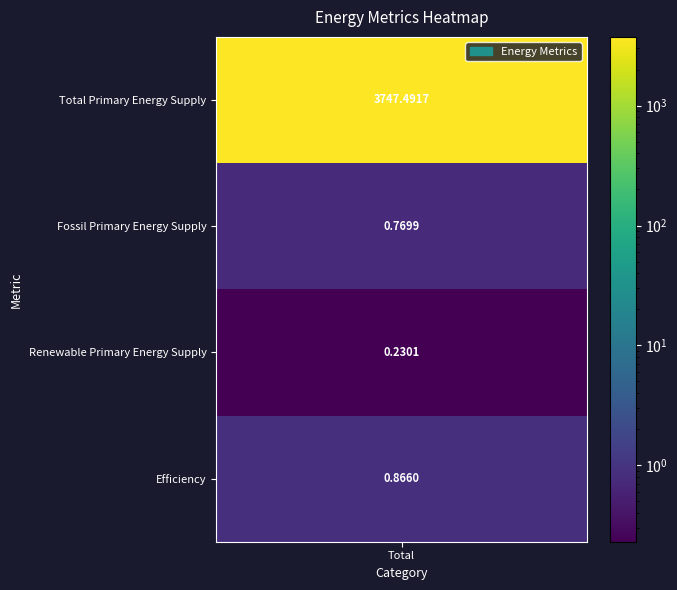

How many series are shown in this chart?

1